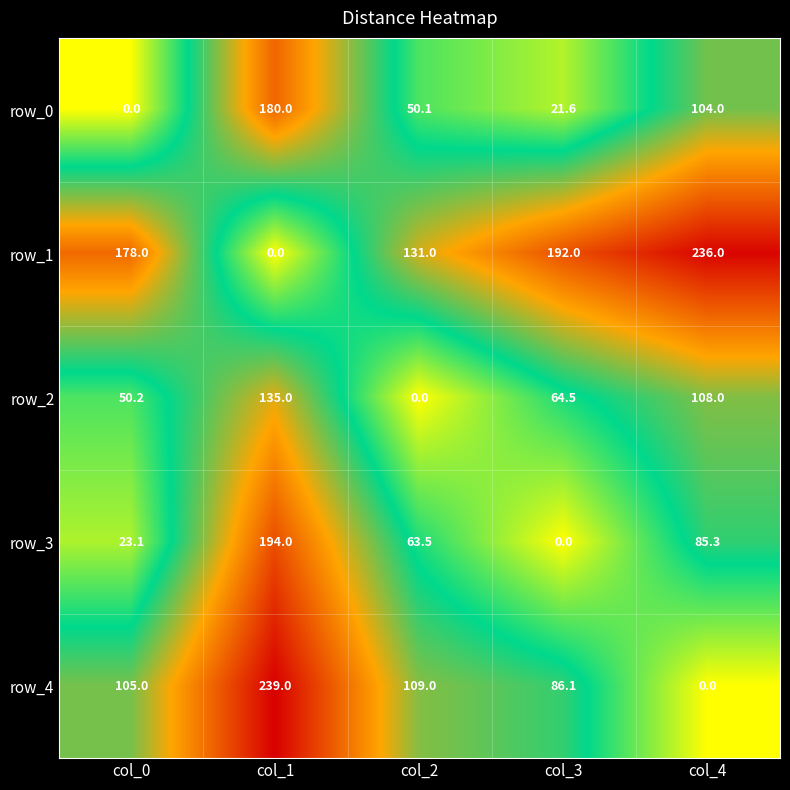

What is the difference between the highest and lowest values at col_1?

239.0